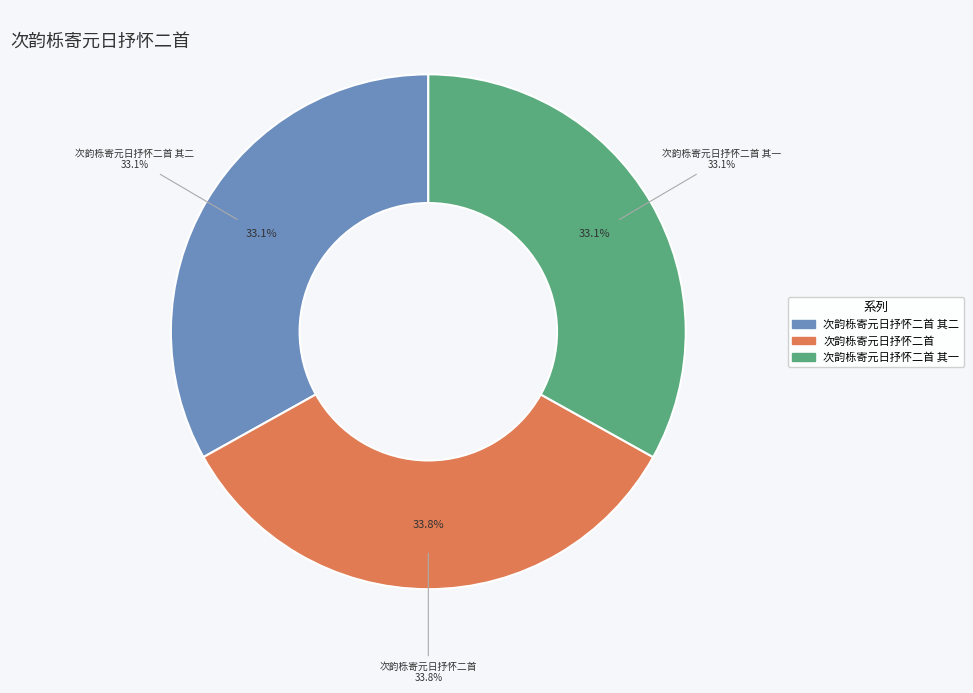

The 次韵栎寄元日抒怀二首 其一 slice represents 33% of the pie. True or false?

True